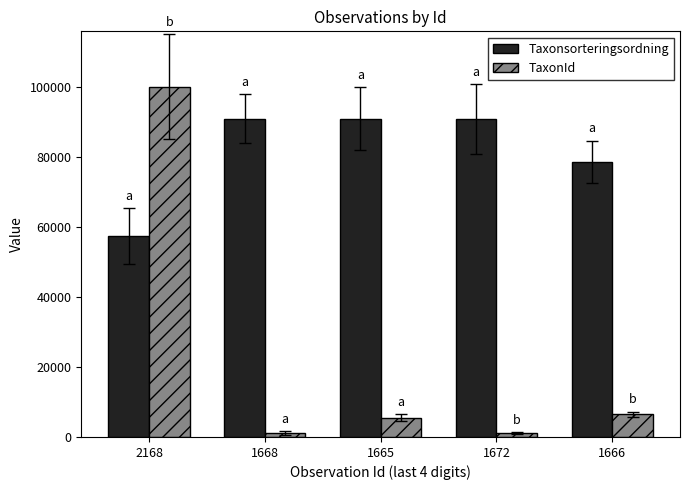

What is the difference between the maximum and minimum values in the Taxonsorteringsordning series?

33458